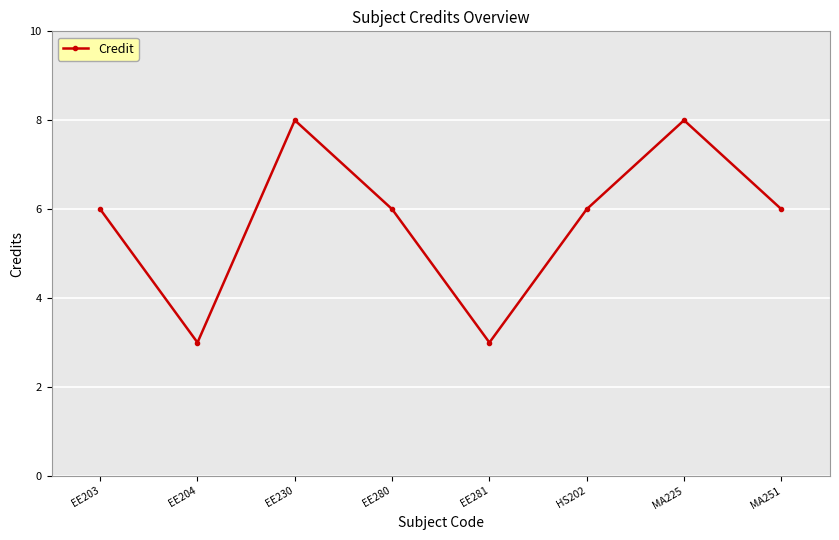

What is the label of the 1st point from the left?

EE203